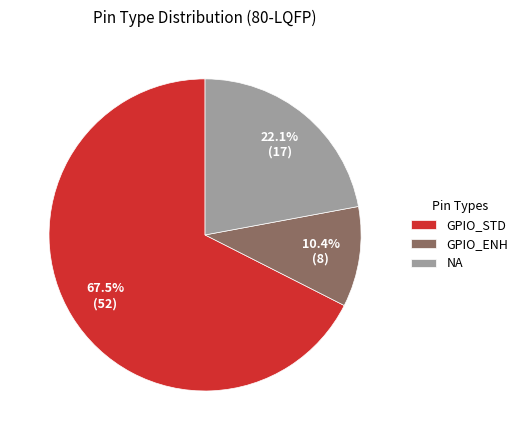

What percentage is the NA slice, to the nearest percent?

22%